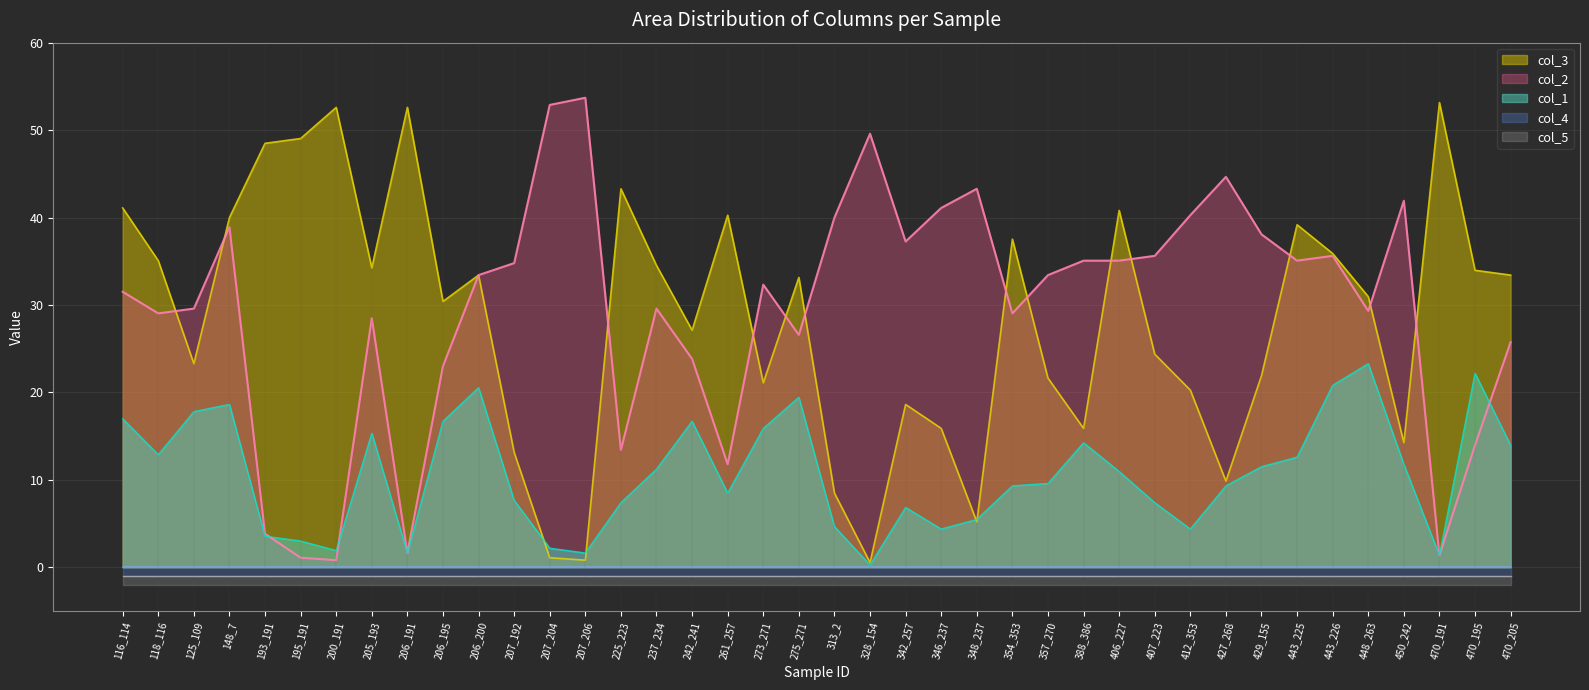

What is the sum of all col_3 values?

1136.7